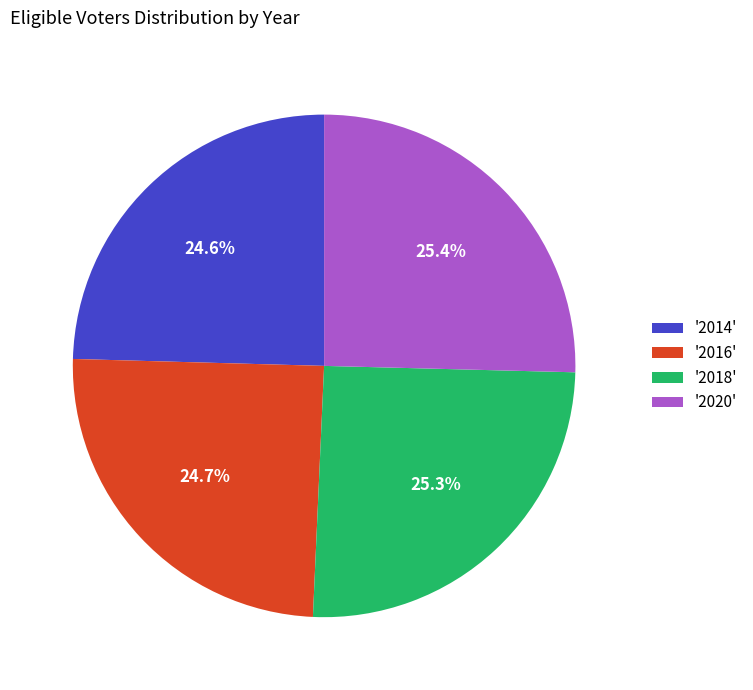

Does '2014' account for over 50% of the chart?

No